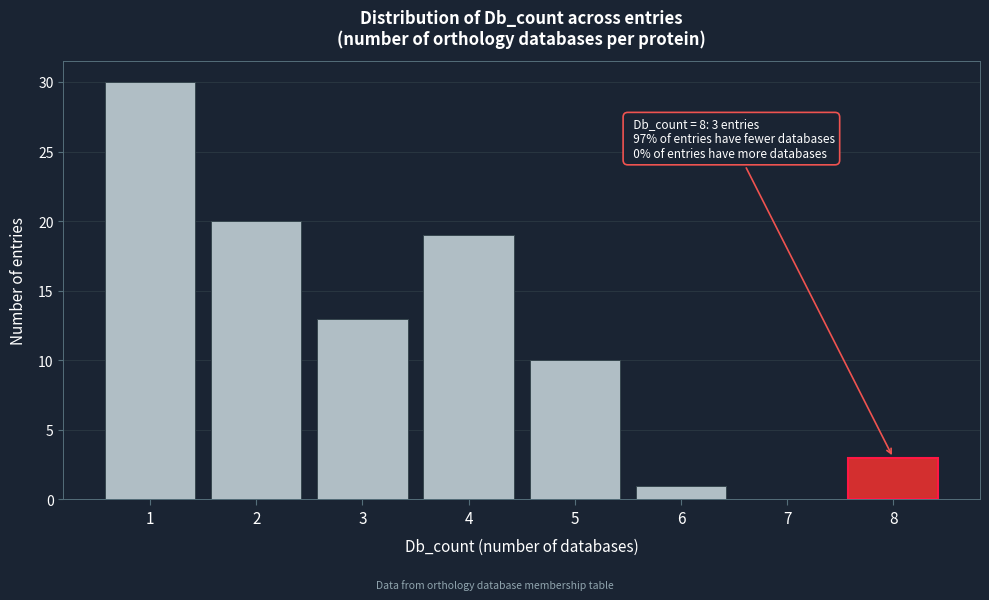

Over which range of the x-axis is the bar tallest?

0.5 to 1.5